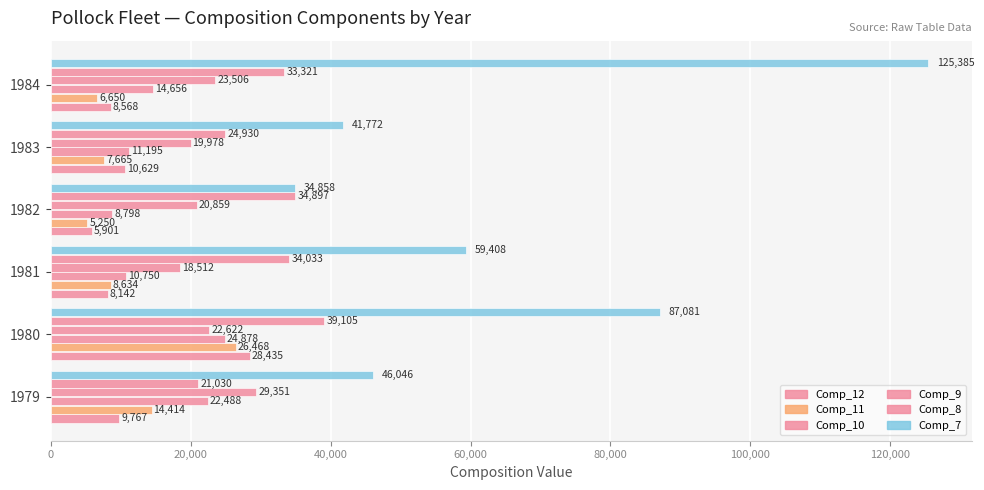

What is the average value of the Comp_11 series?

11514